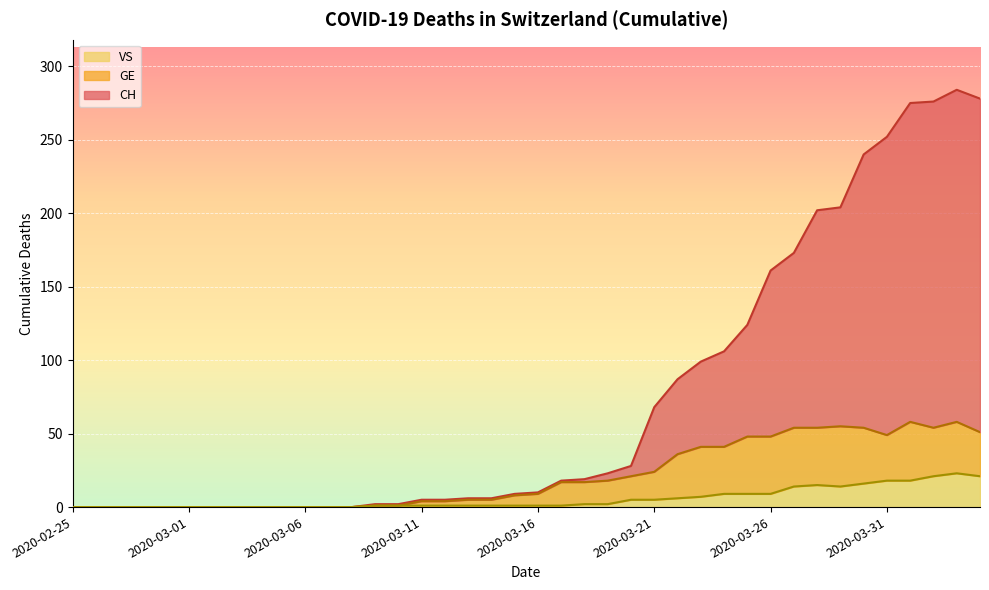

At which category does the chart reach its peak across all series?

2020-04-03